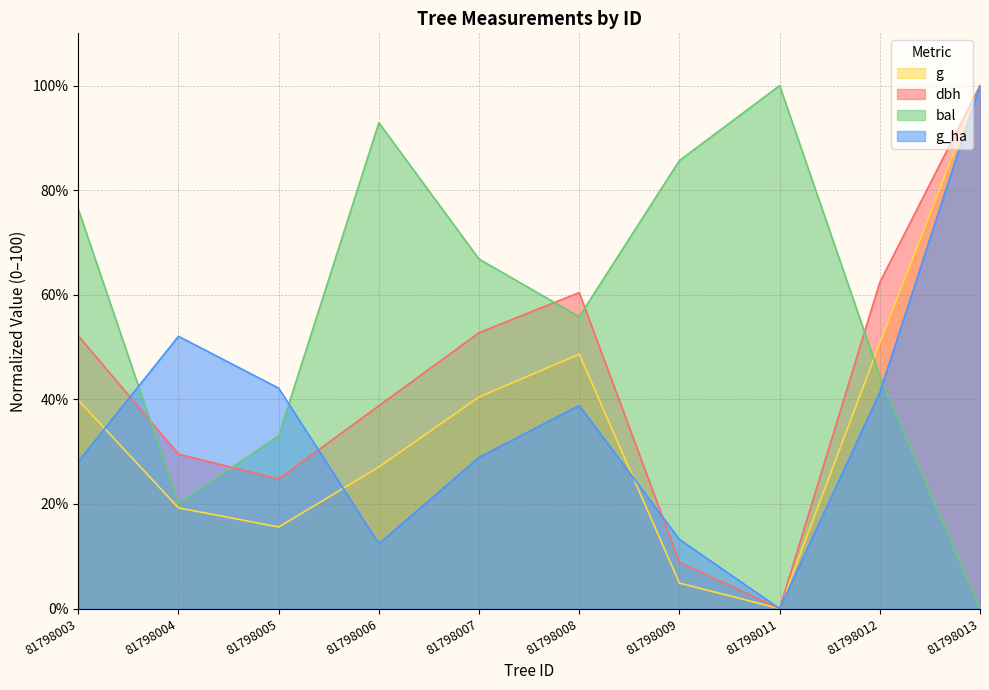

Does the chart display data point markers on the line(s)?

No